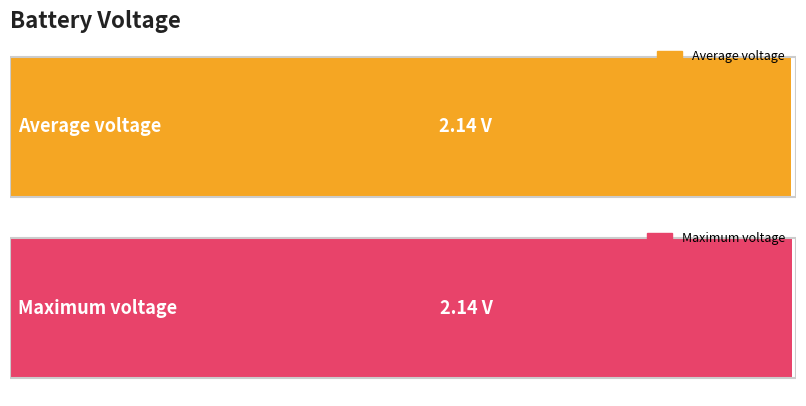

What is the maximum value shown in the chart?

2.1